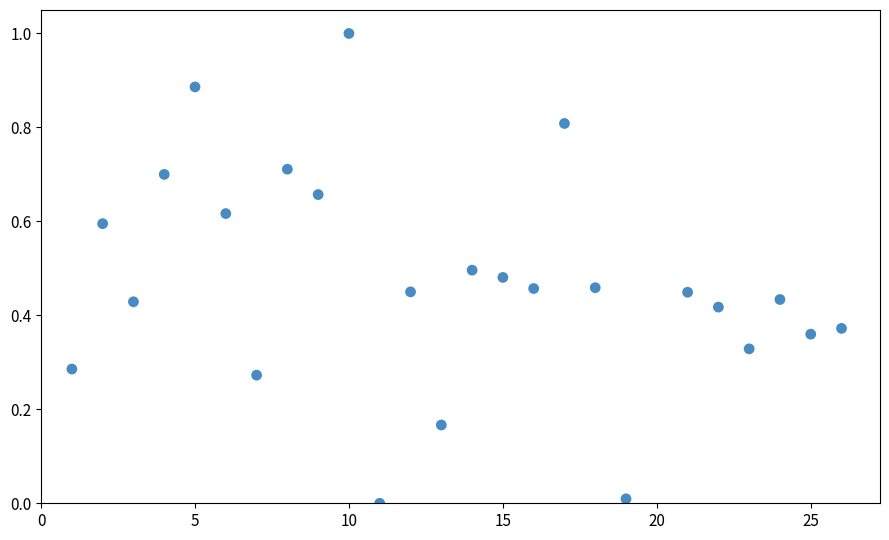

What is the range of Y values (max minus min)?

1.0